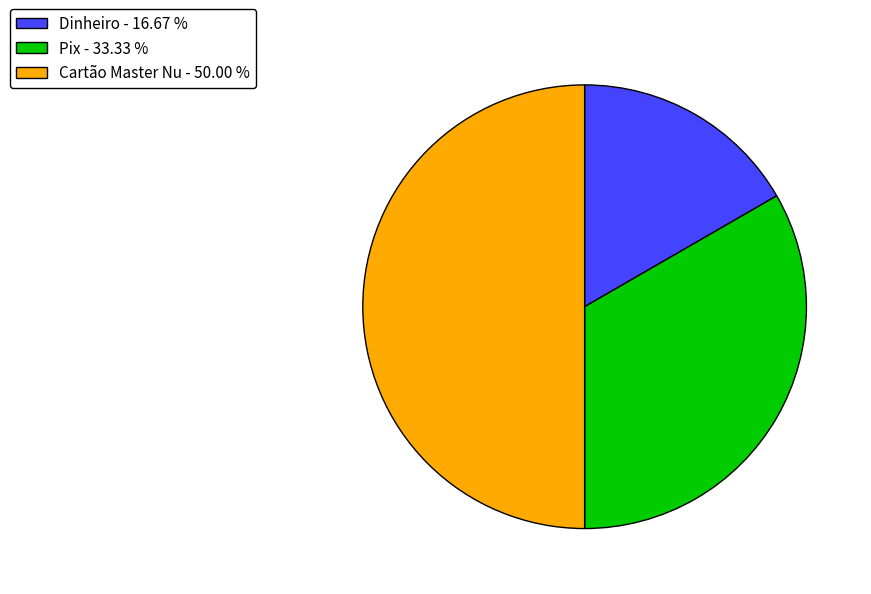

Do Cartão Master Nu and Pix together represent more than half of the pie?

Yes